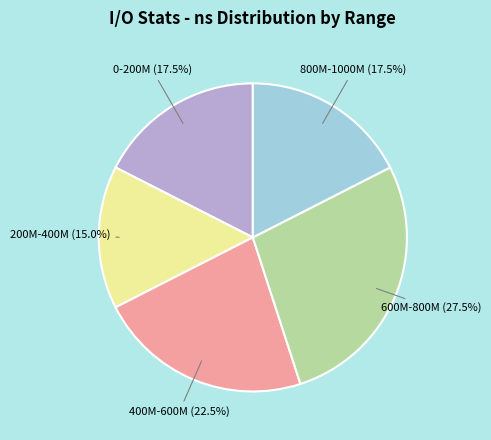

Is there a majority slice in this chart?

No